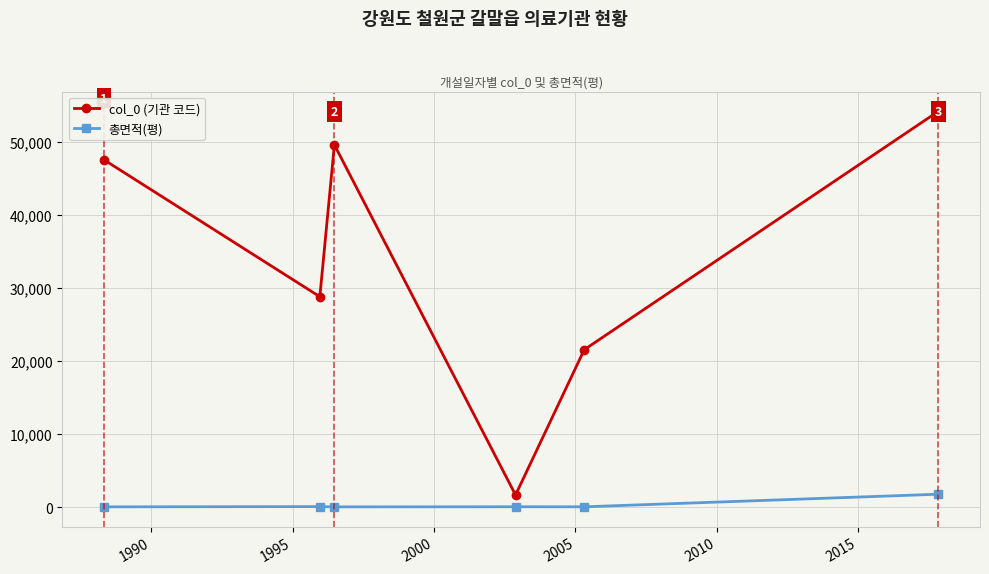

Rank the series by their average value, from highest to lowest.

col_0 (기관 코드), 총면적(평)